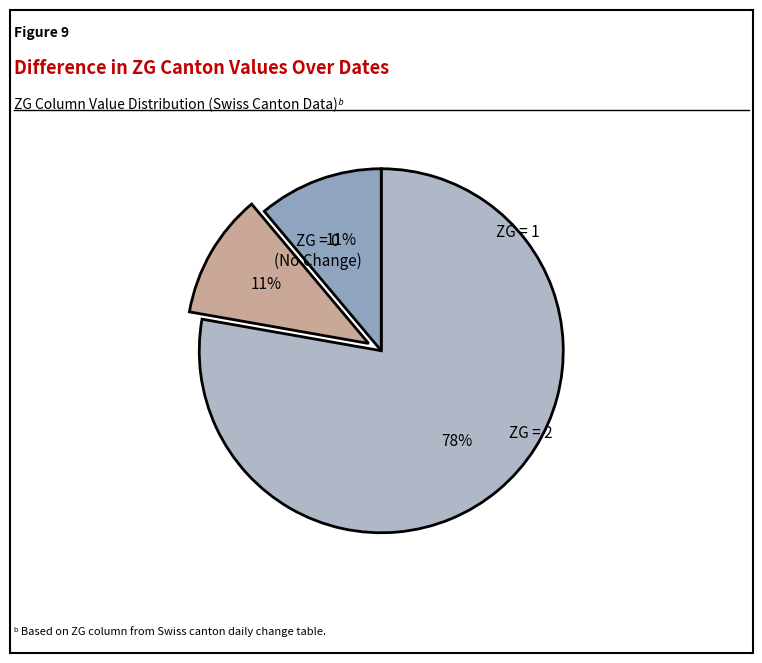

Count the number of slices in the pie.

3